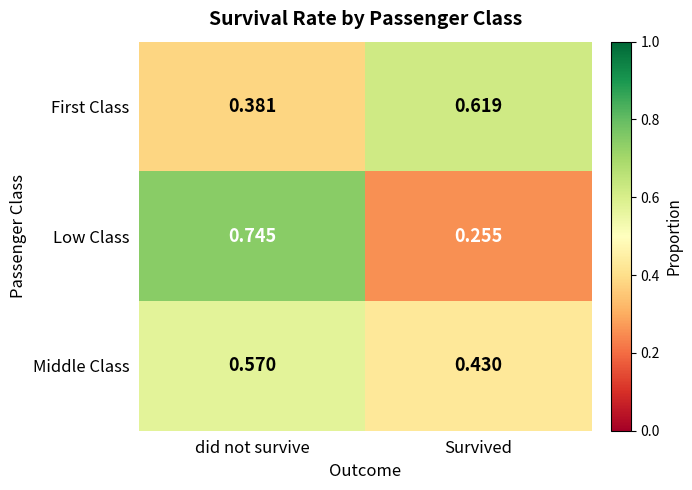

At which label does First Class reach its peak?

Survived